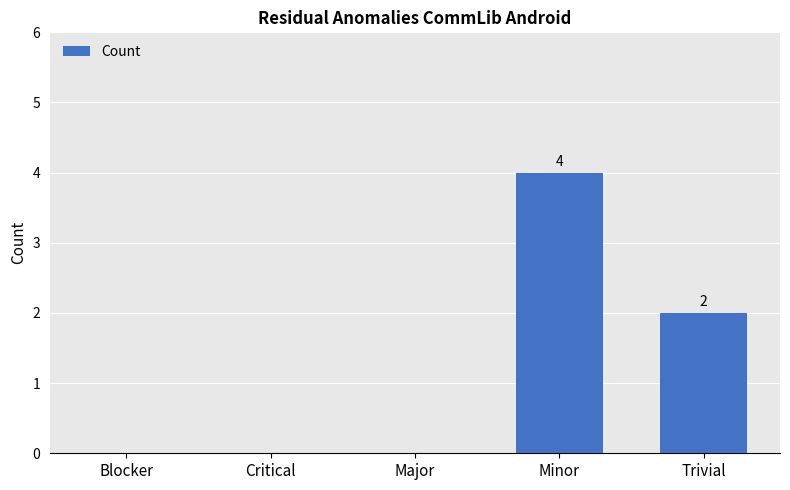

What is the change in value from Critical to Minor?

+4